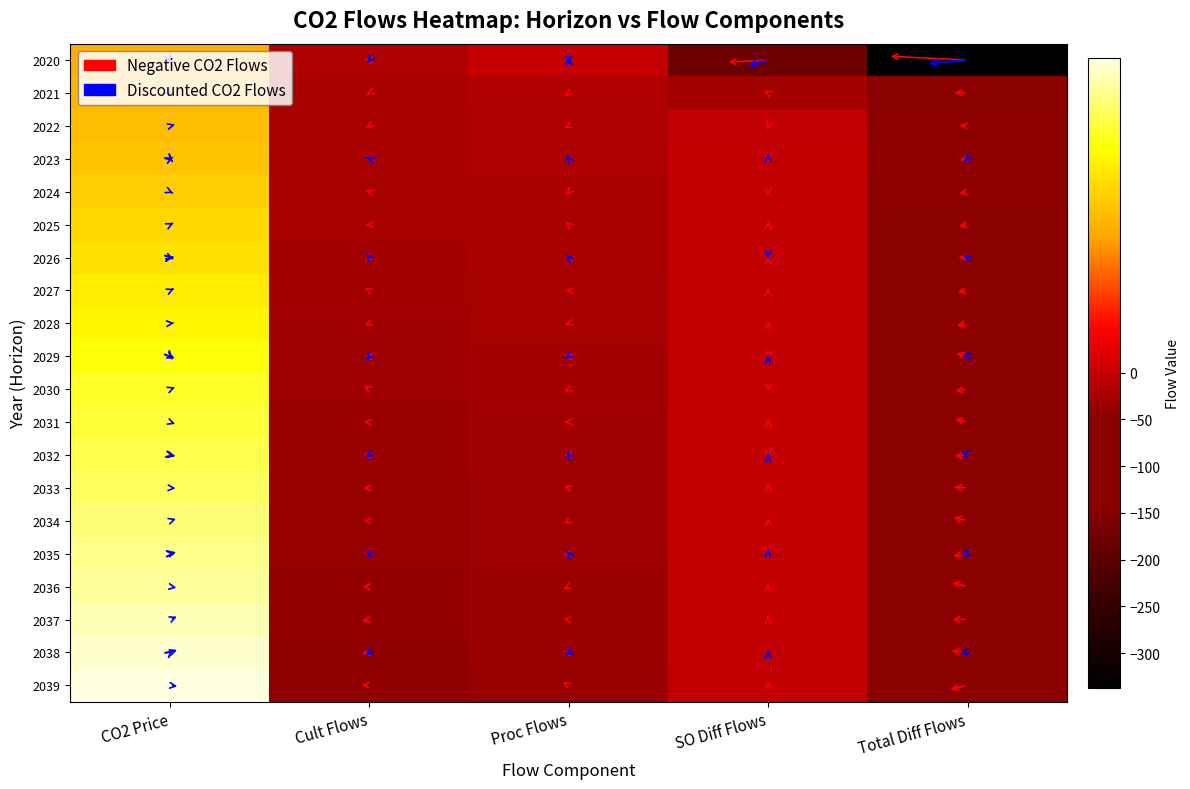

At SO Diff Flows, list the series in order from largest to smallest.

2039, 2038, 2037, 2036, 2035, 2034, 2033, 2032, 2031, 2030, 2029, 2028, 2027, 2026, 2025, 2024, 2023, 2022, 2021, 2020